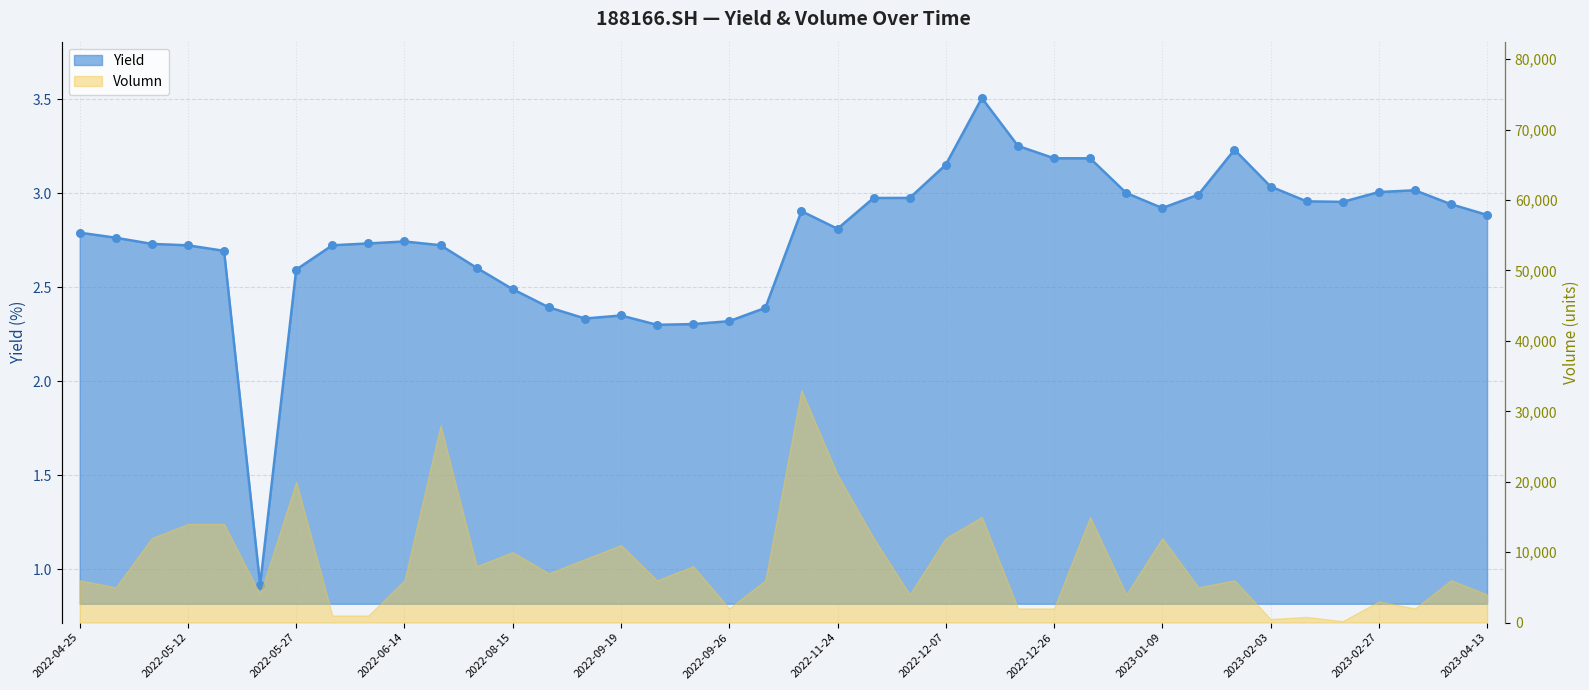

What is the change in value from 2022-12-14 to 2022-12-26?

-0.3